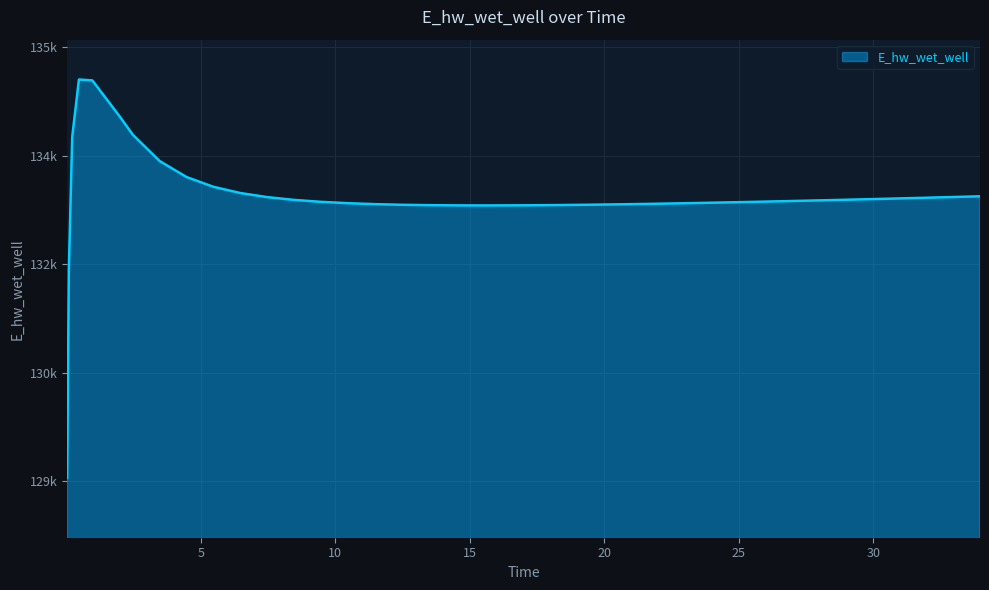

What is the value of the 26th point from the left?

134053.8